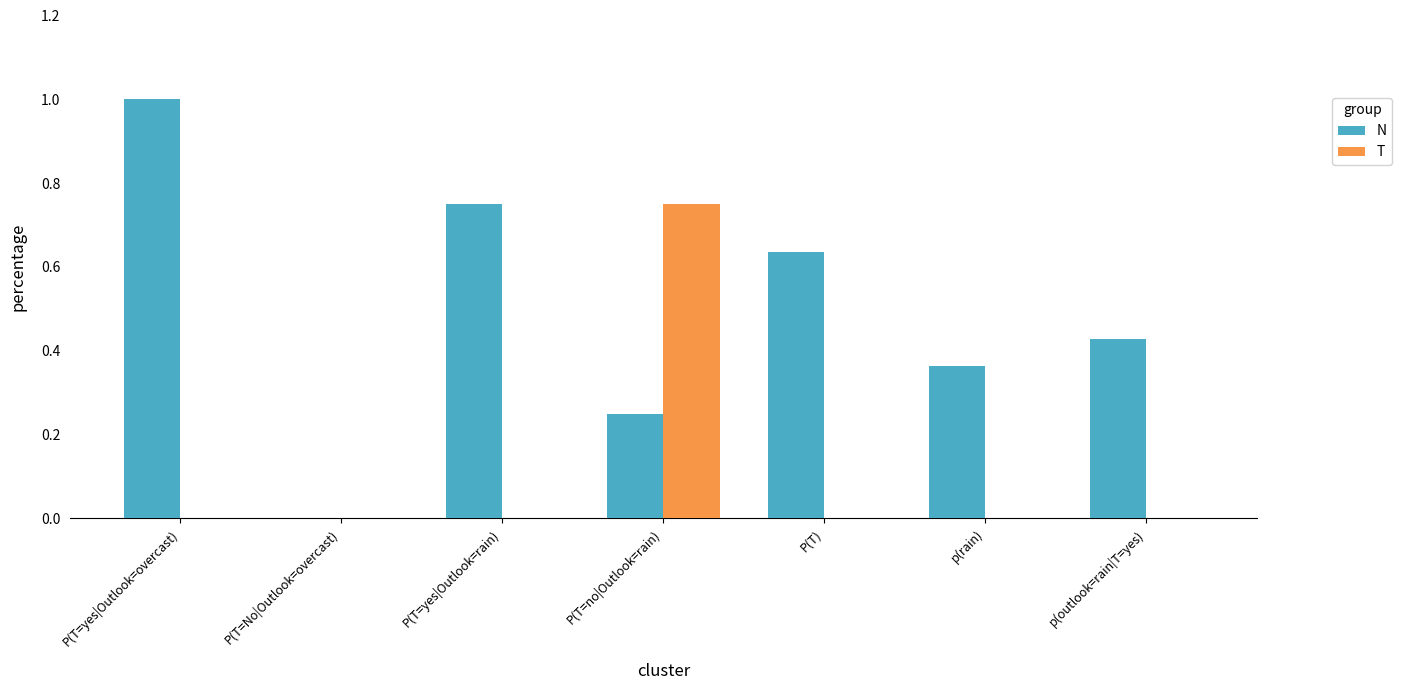

Which series has the largest total across all categories?

N